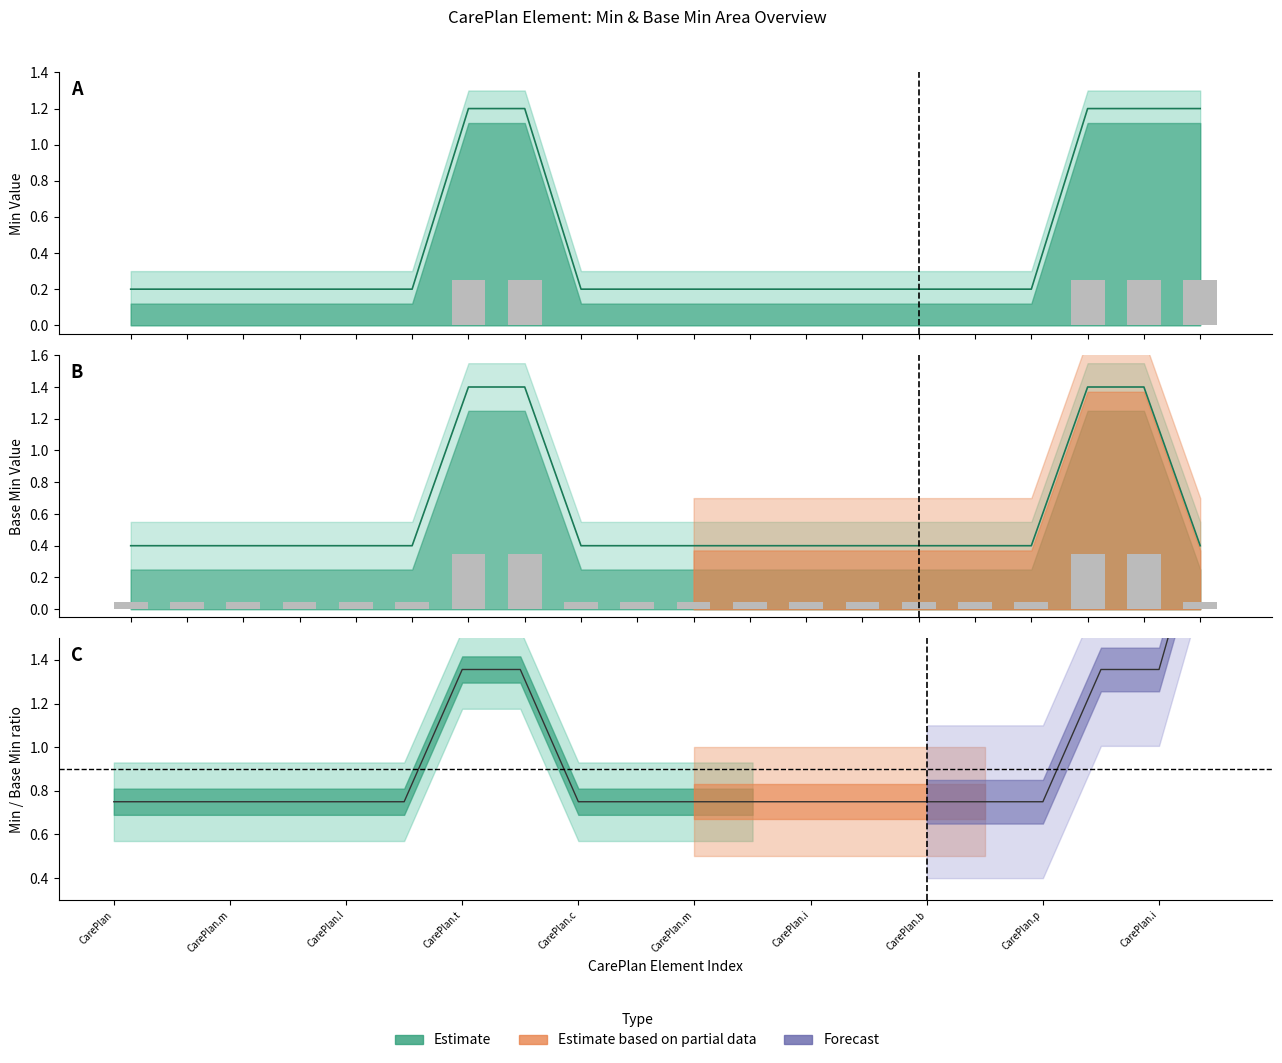

What is the total value across all series at CarePlan.basedOn?

0.6